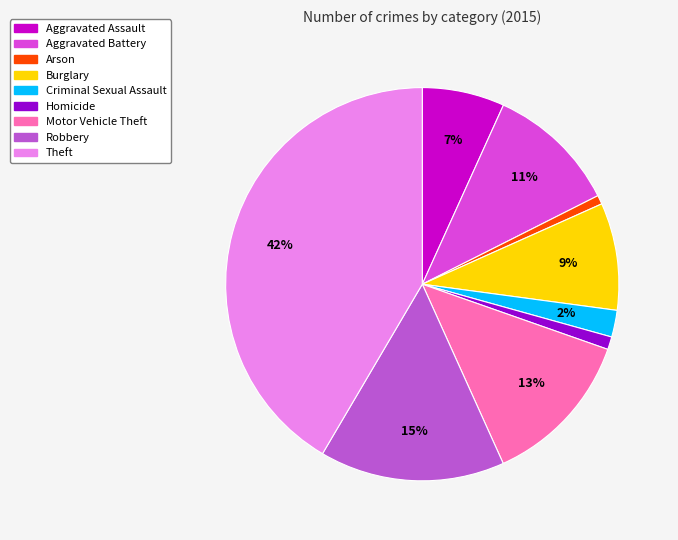

How many slices are in this pie chart?

9